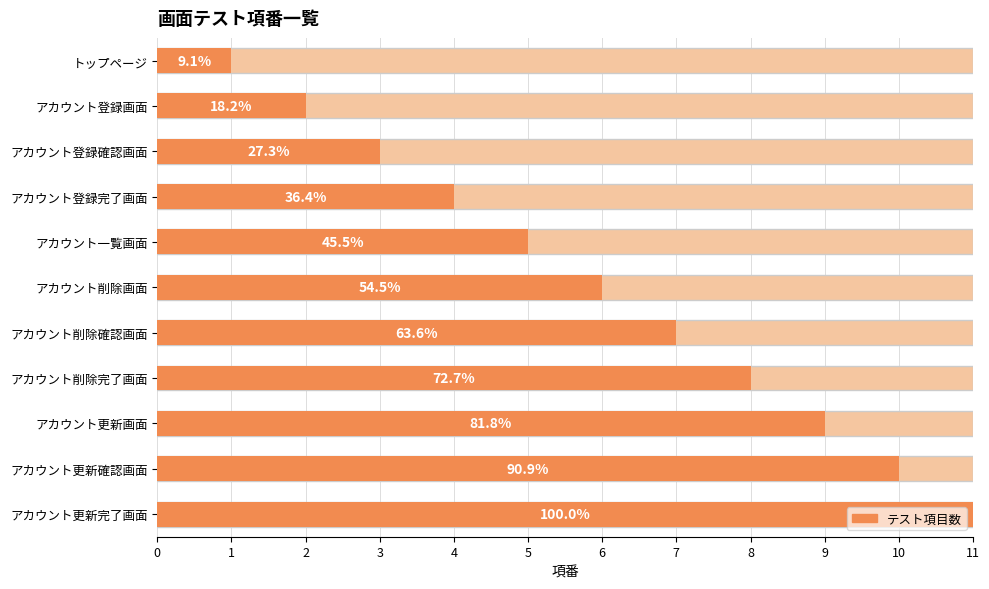

The value at アカウント削除画面 is 6. True or false?

True